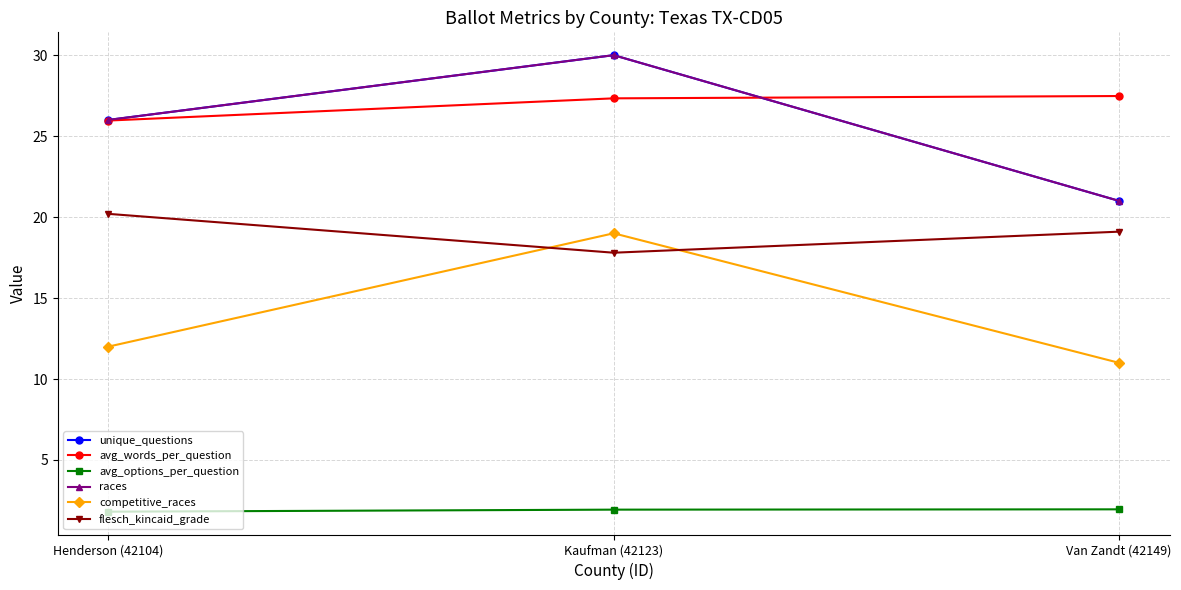

What is the label of the 3rd point from the left?

Van Zandt (42149)